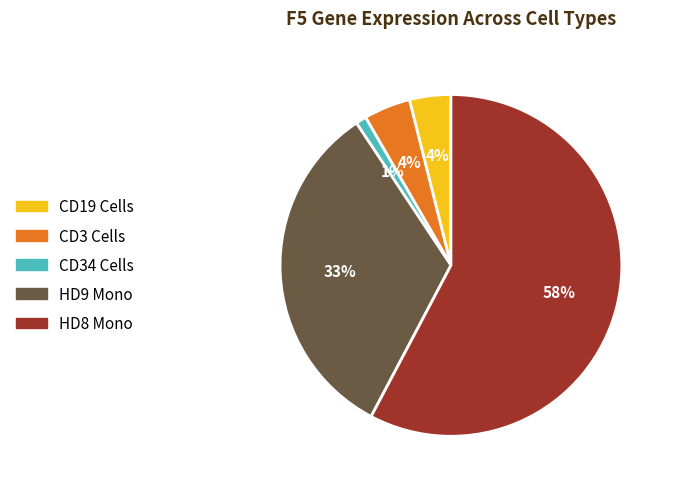

Count the number of slices in the pie.

5